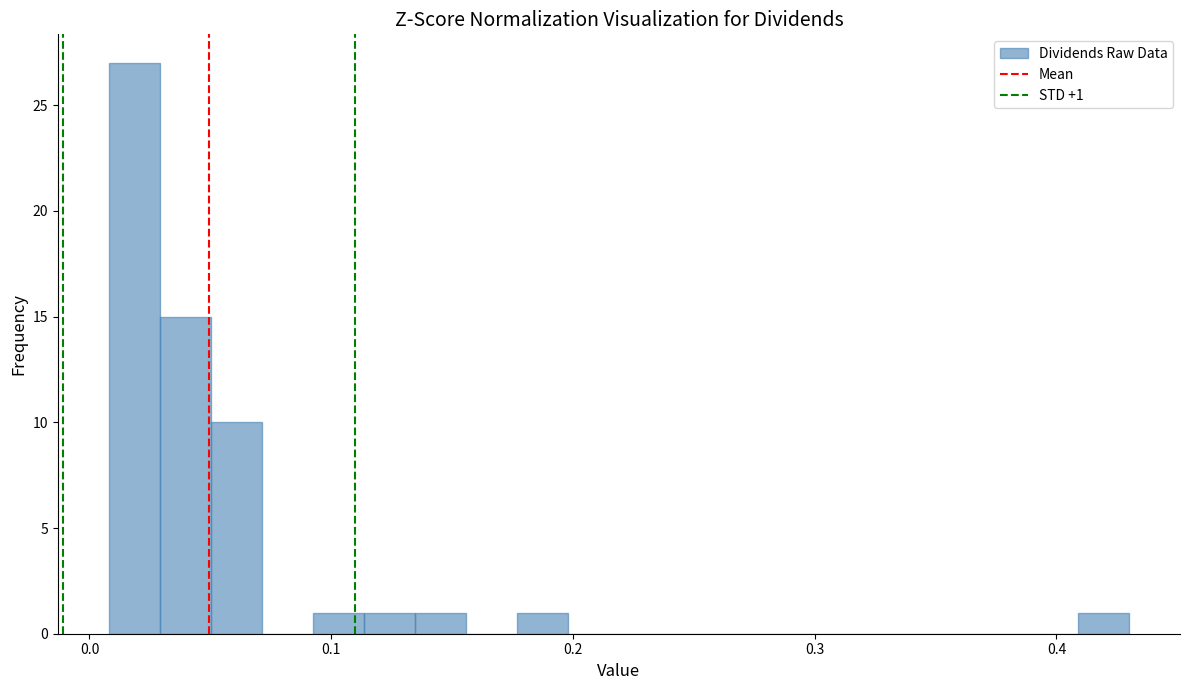

Around what value on the x-axis is the tallest bar? Give the approximate position of its centre, as read against the axis.

0.02